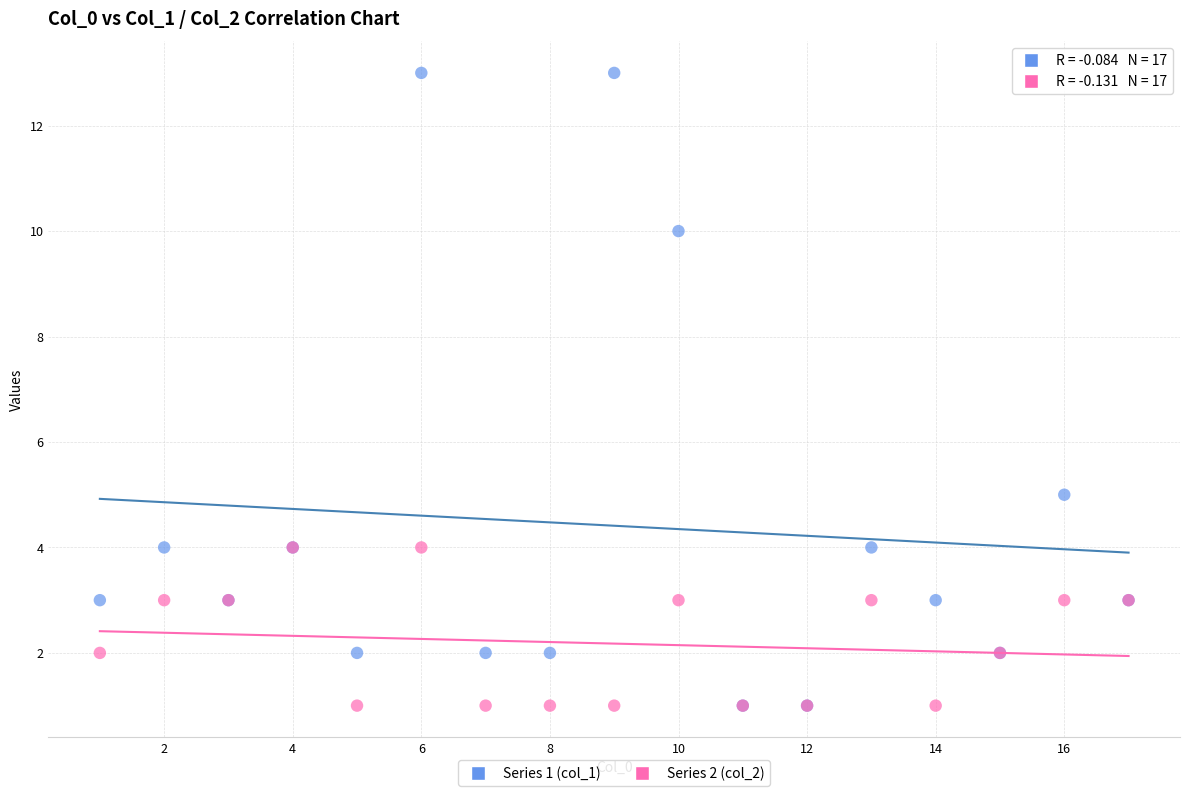

Across all series, what Y value is closest to 7?

5